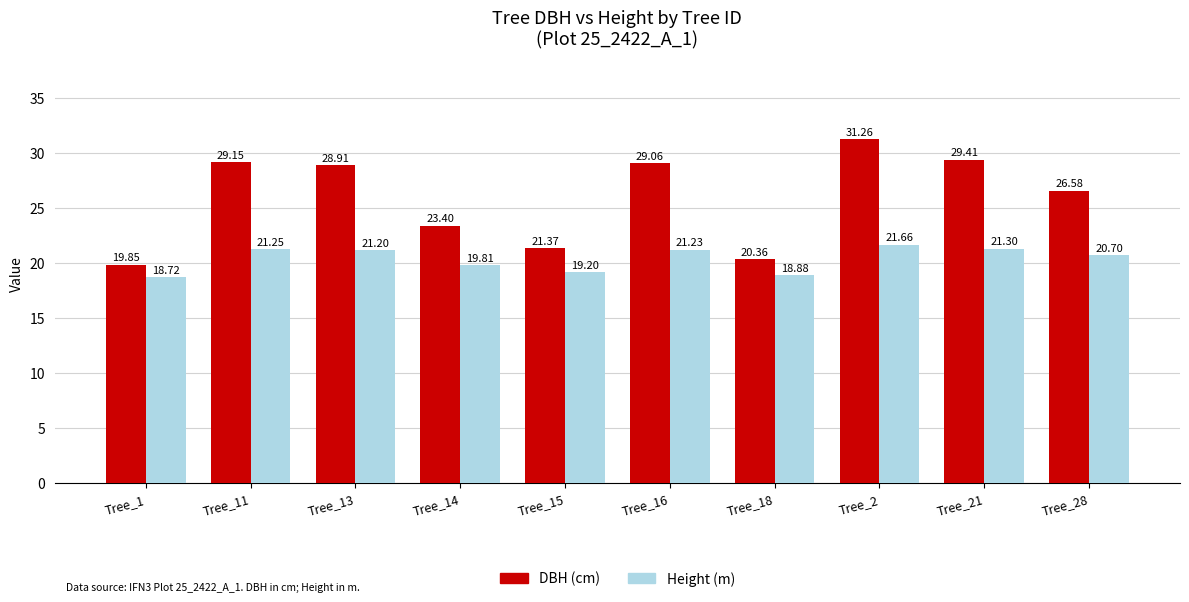

What is the total value across all series at Tree_2?

52.9